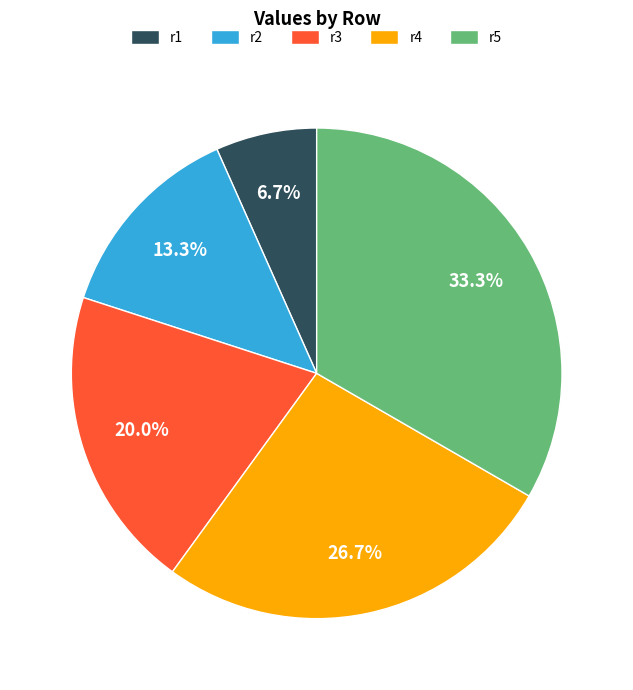

Approximately how many times larger is the value at r5 compared to r2?

2.5